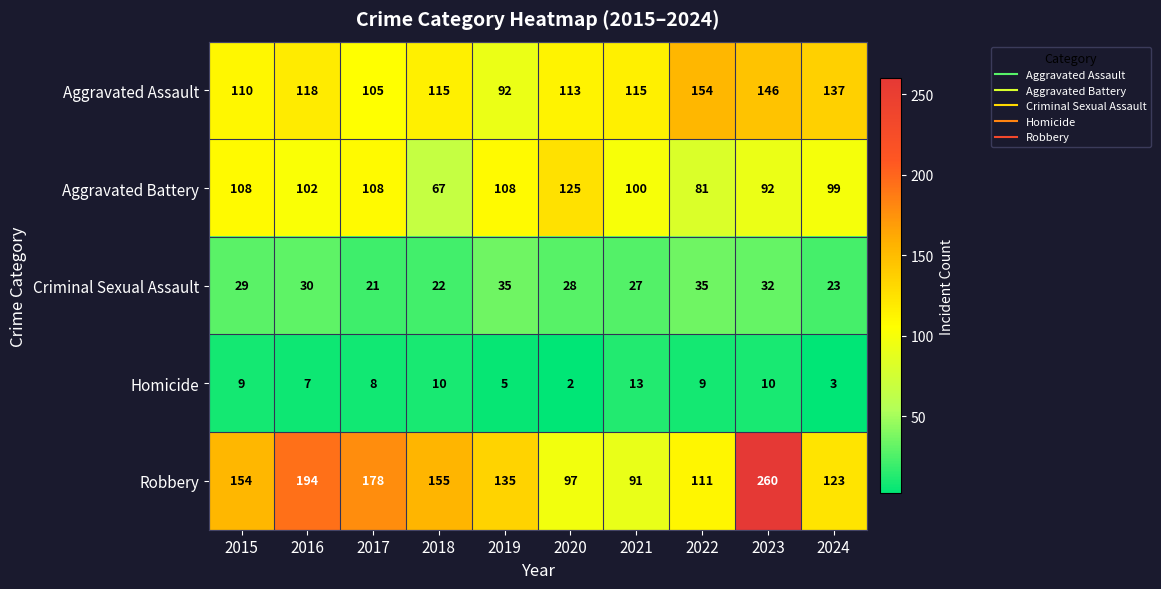

What is the minimum value for Aggravated Assault?

92